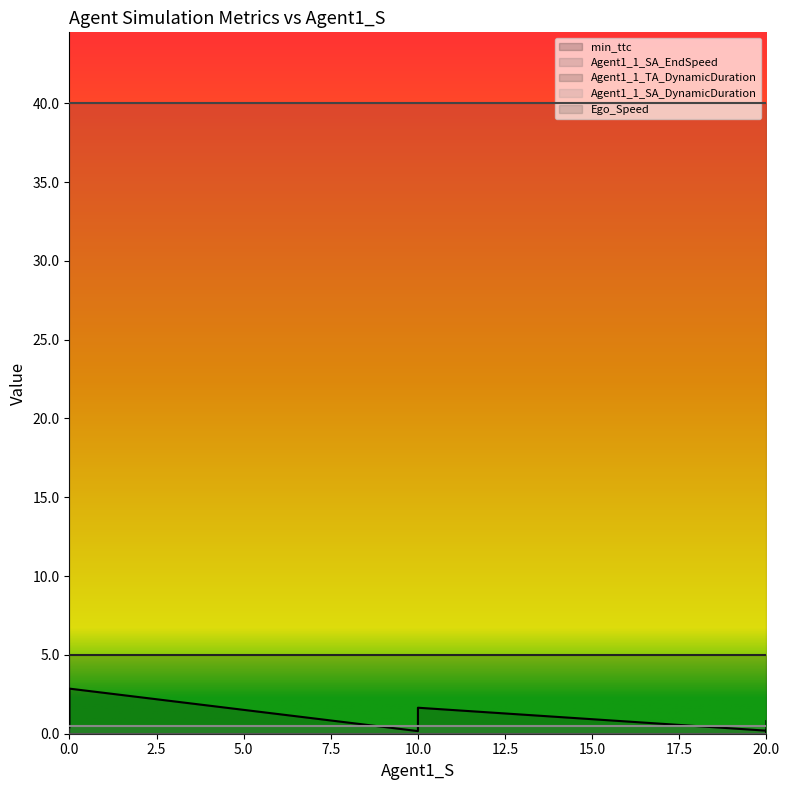

How many categories are shown in the chart?

9